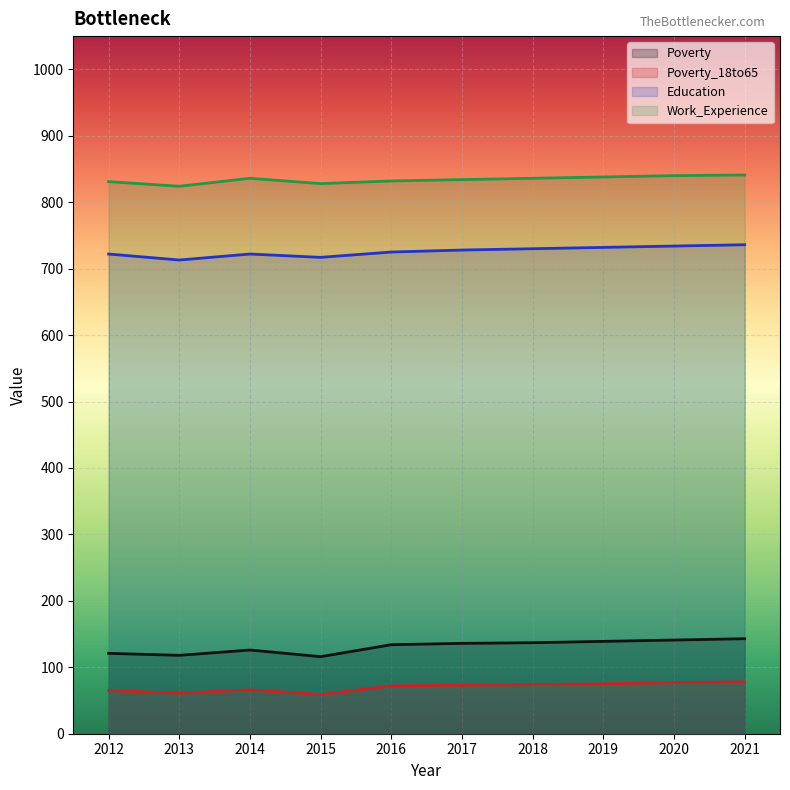

How many values in the Education series are below 728?

5